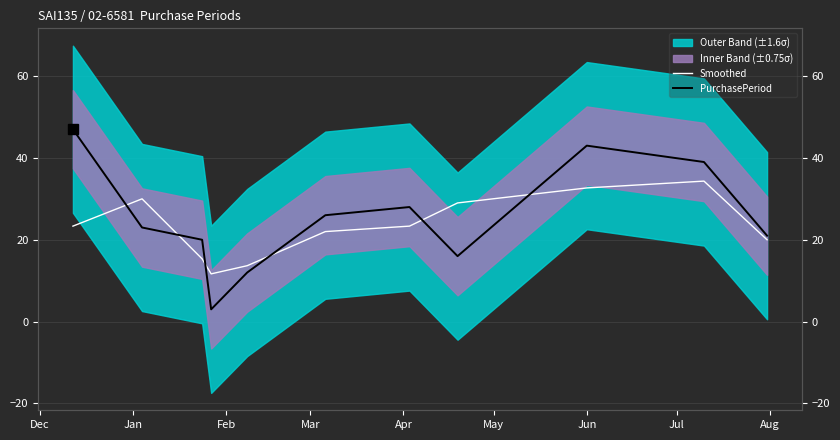

The value of PurchasePeriod at 10 is 5.5. True or false?

False